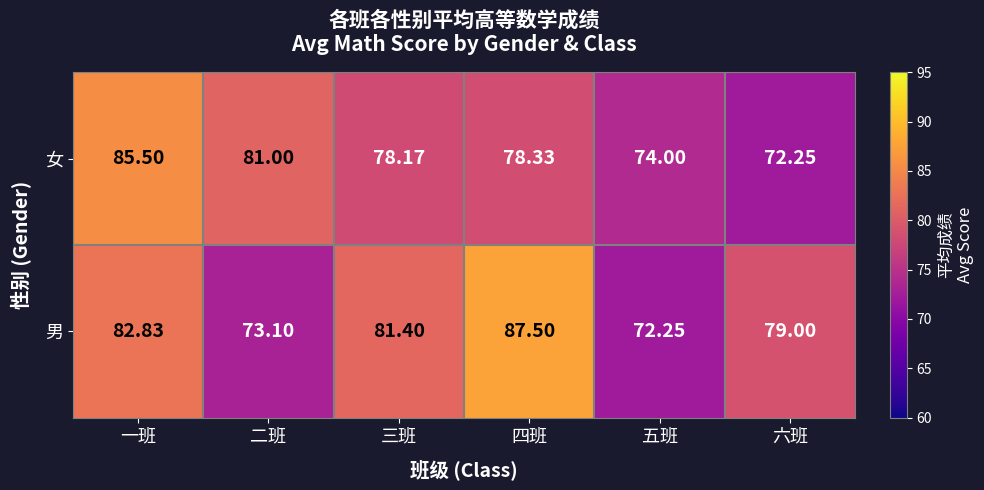

At 三班, list the series in order from smallest to largest.

女, 男